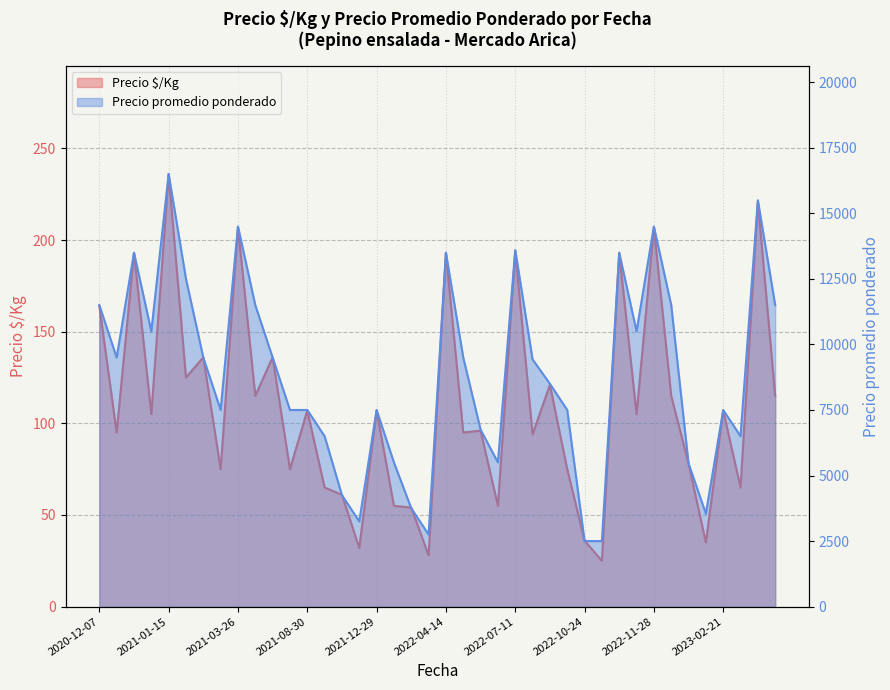

At 2022-05-17, list the series in order from largest to smallest.

Precio promedio ponderado, Precio $/Kg